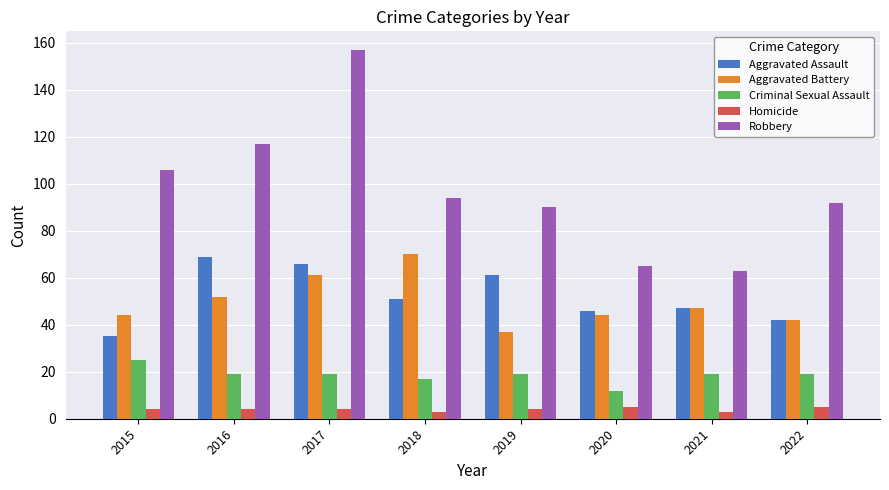

What is the minimum value for Aggravated Assault?

35